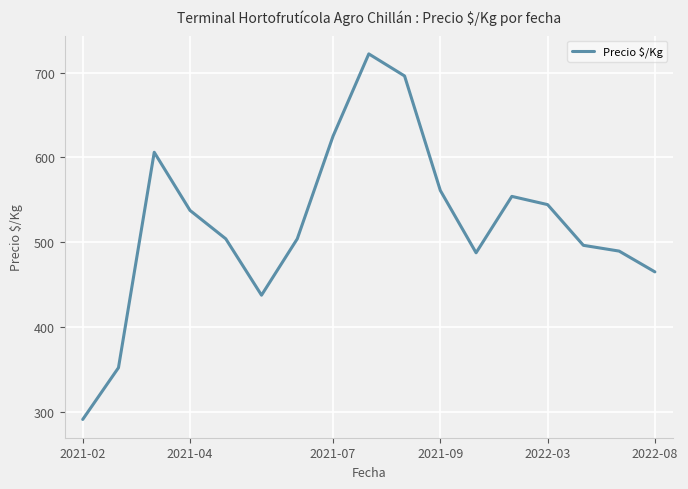

What is the smallest value displayed?

291.0